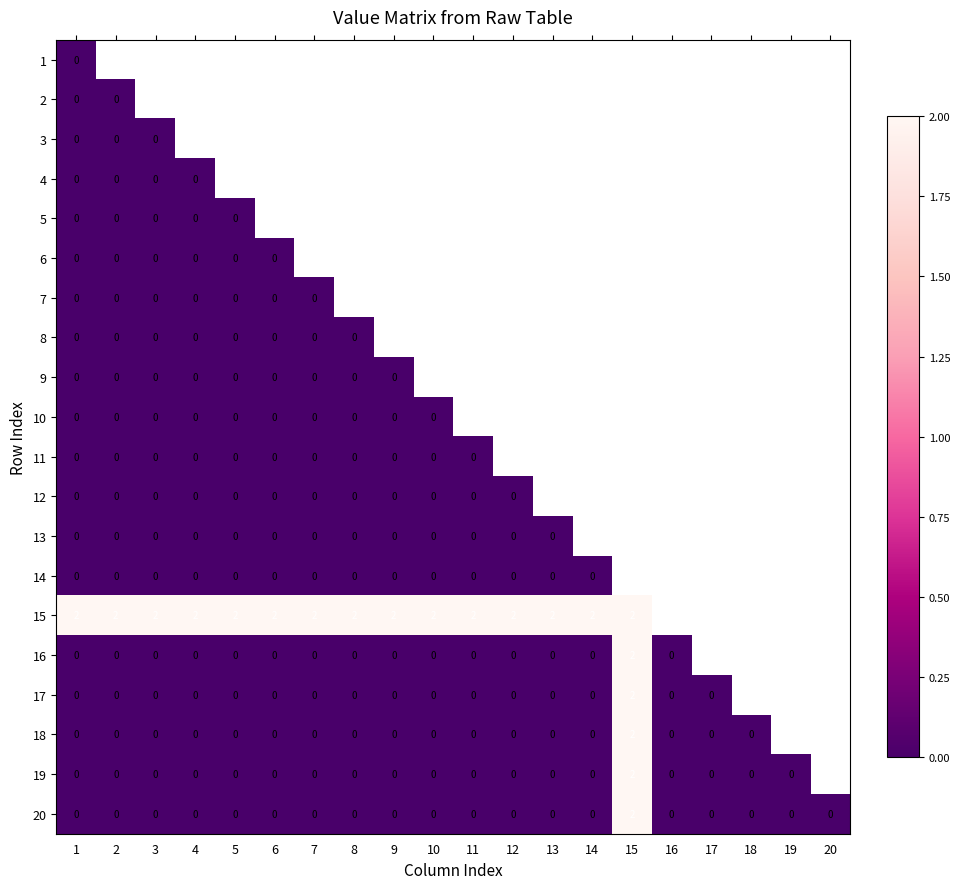

Which has a higher value, 17 or 14?

14